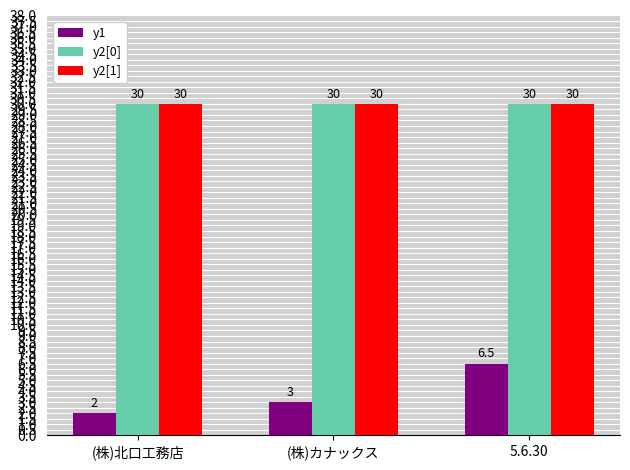

The value of y1 at (株)北口工務店 is 0.7. True or false?

False